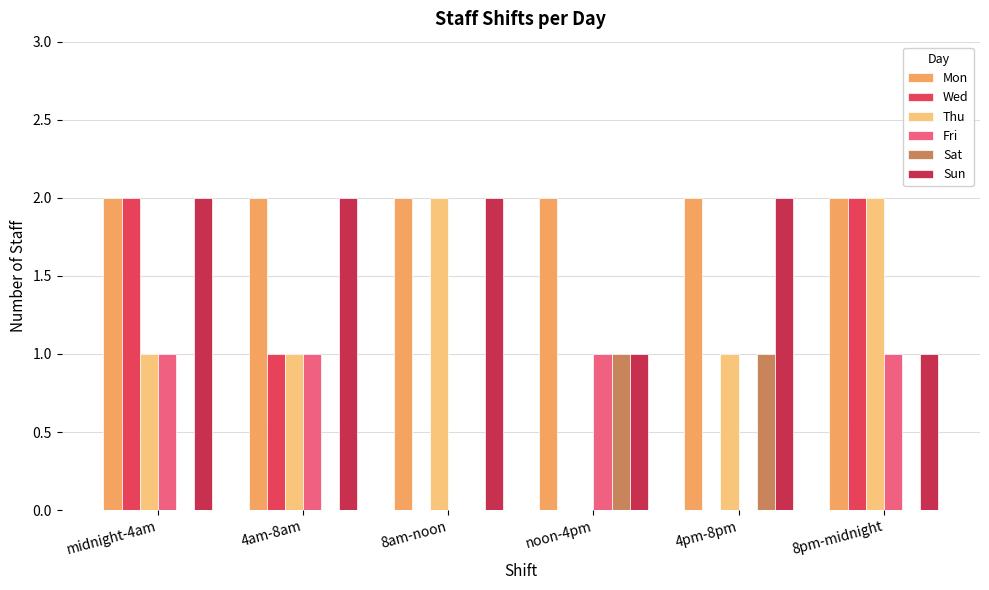

Are the bars grouped side by side (vs. stacked)?

Yes